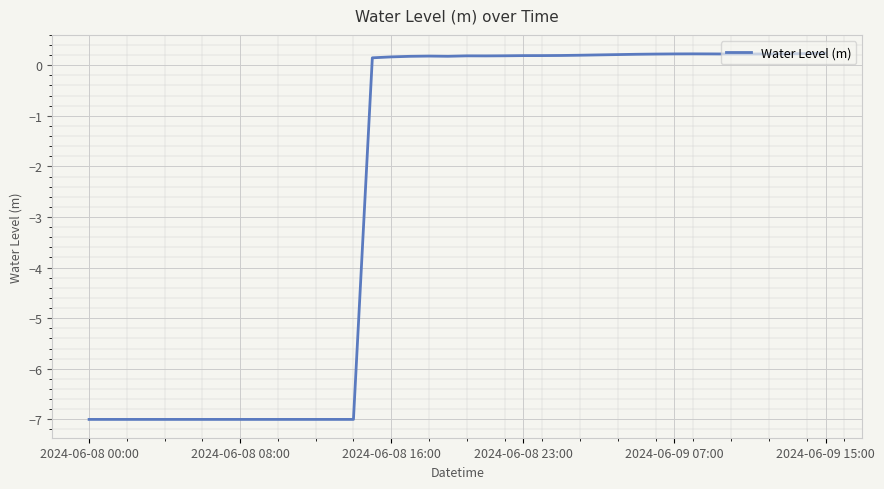

What is the difference between the maximum and minimum values?

7.2